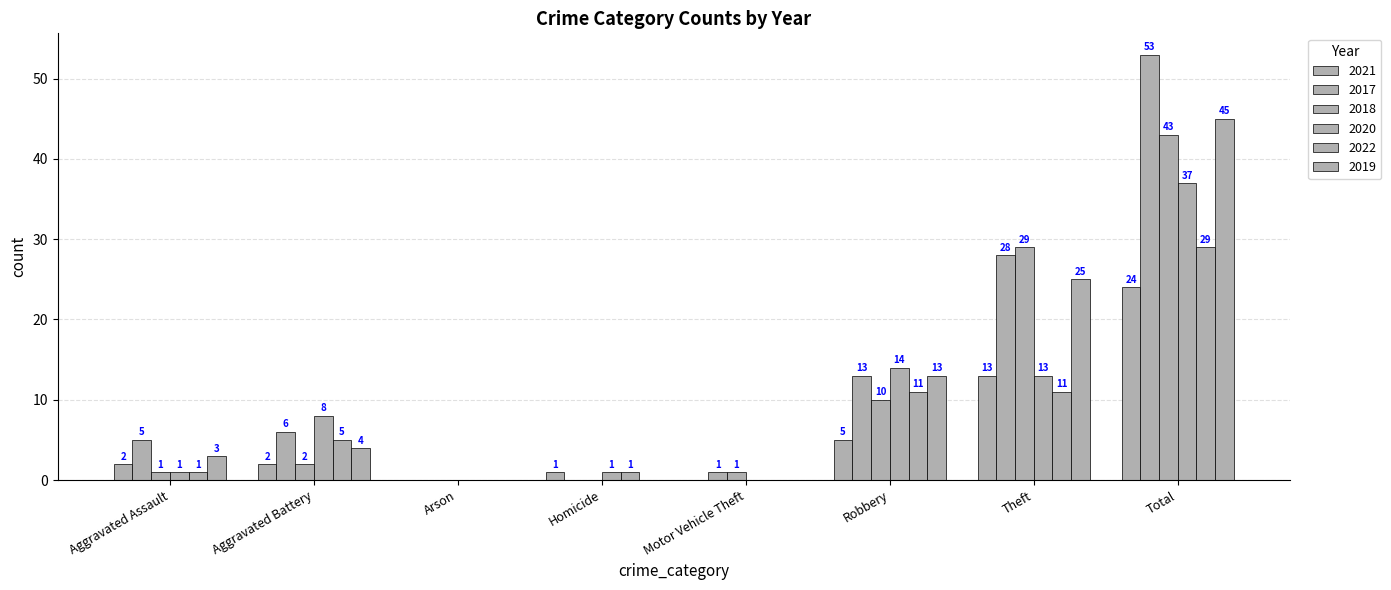

Which series has the widest spread of values?

2017